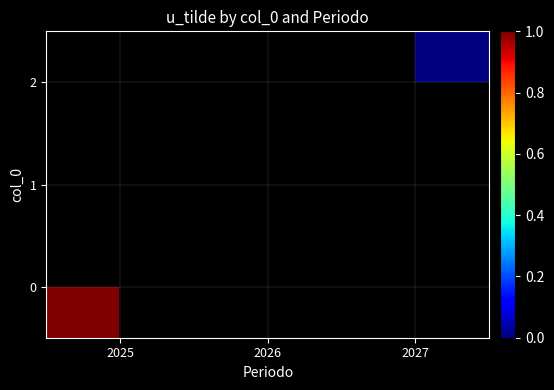

Rank the series by their maximum value, from highest to lowest.

0, 1, 2